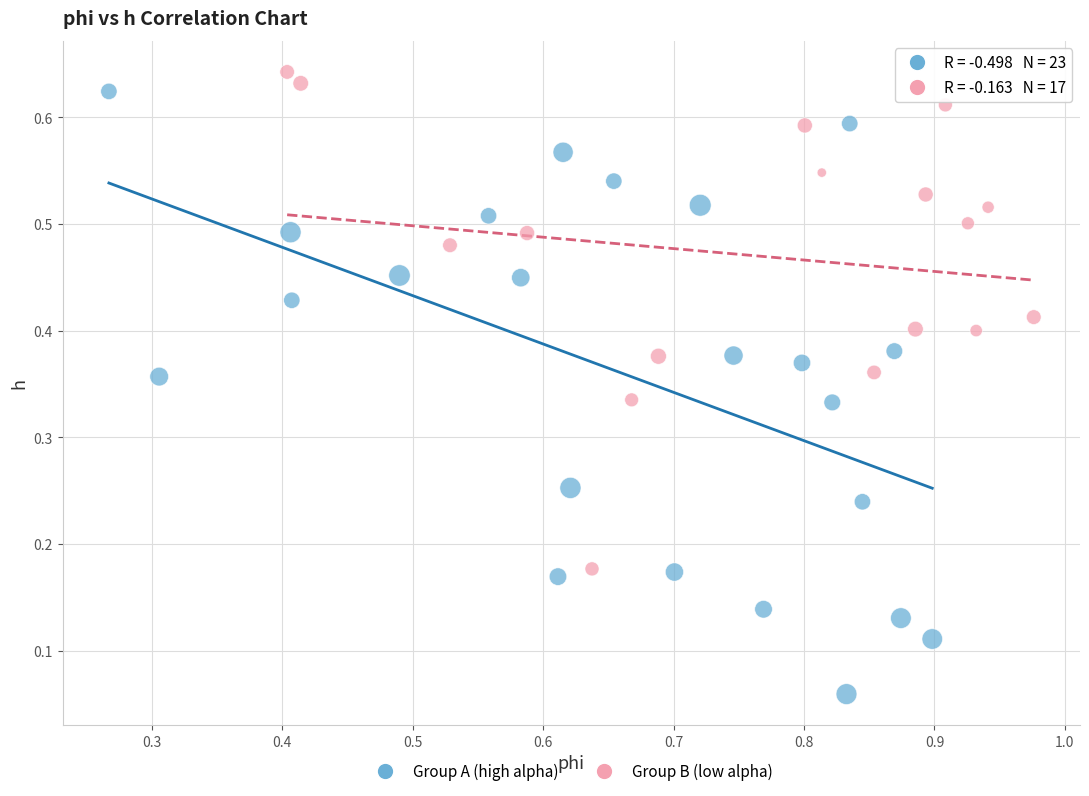

Which series has the widest spread of Y values?

Group A (high alpha)